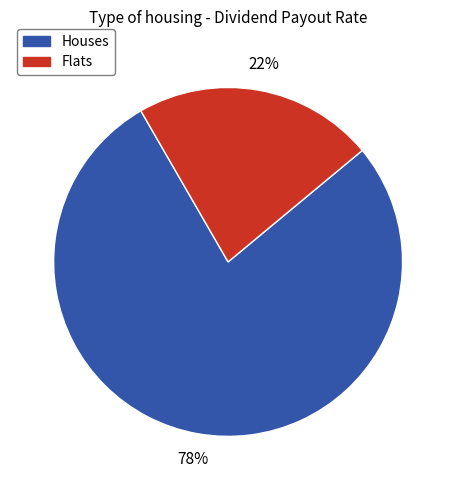

Is there a majority slice in this chart?

Yes